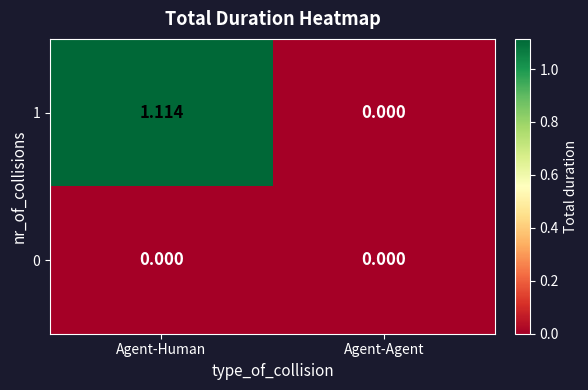

Is the value of 1 at Agent-Human greater than the value of 0 at Agent-Human?

Yes